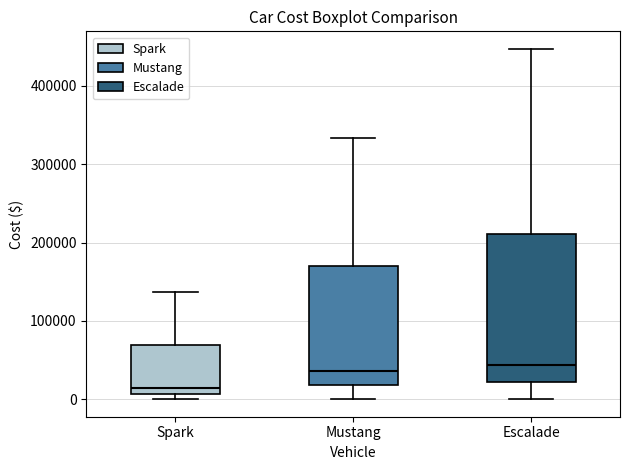

Reading left to right, read every box against the y-axis: the position of its median line, the range the box covers, and the ends of its whiskers. The values are not printed on the chart, so give them approximately, as read against the axis.

Spark: median 10000 (just above the box's lower edge), box 10000 to 70000, whiskers 0 to 140000
Mustang: median 40000, box 20000 to 170000, whiskers 0 to 330000
Escalade: median 40000, box 20000 to 210000, whiskers 0 to 450000